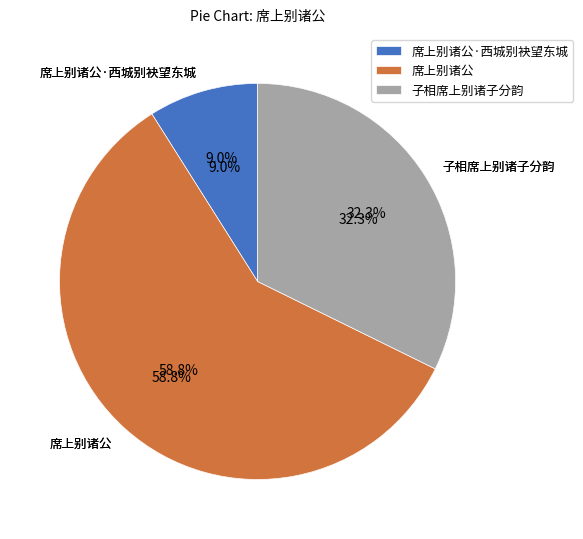

What is the total percentage of 席上别诸公·西城别袂望东城 and 席上别诸公?

67.7%